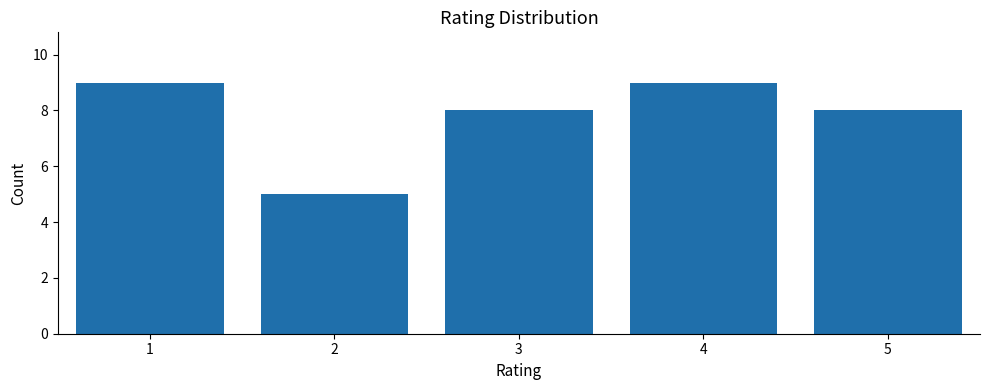

What is the height of the bar covering 1.5 to 2.5 on the x-axis? The values are not printed on the chart, so give them approximately, as read against the axis.

5